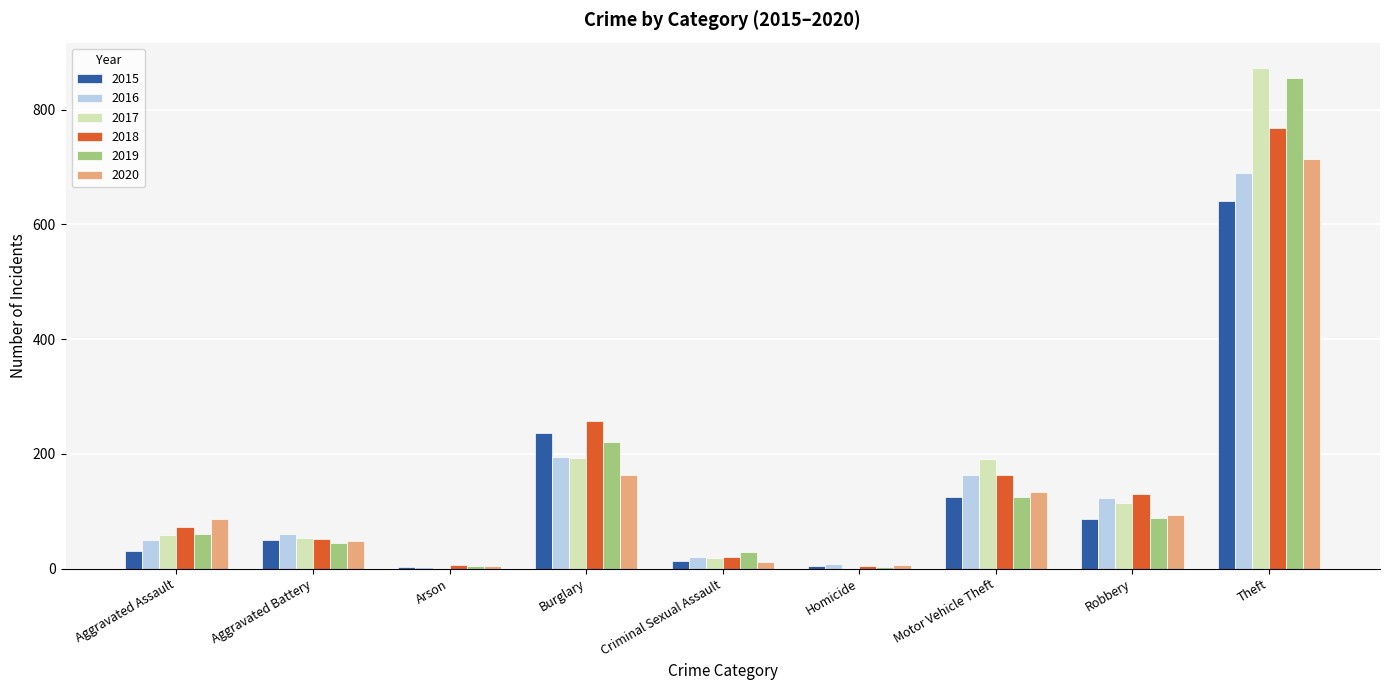

Is the value of 2016 at Criminal Sexual Assault greater than the value of 2019 at Motor Vehicle Theft?

No